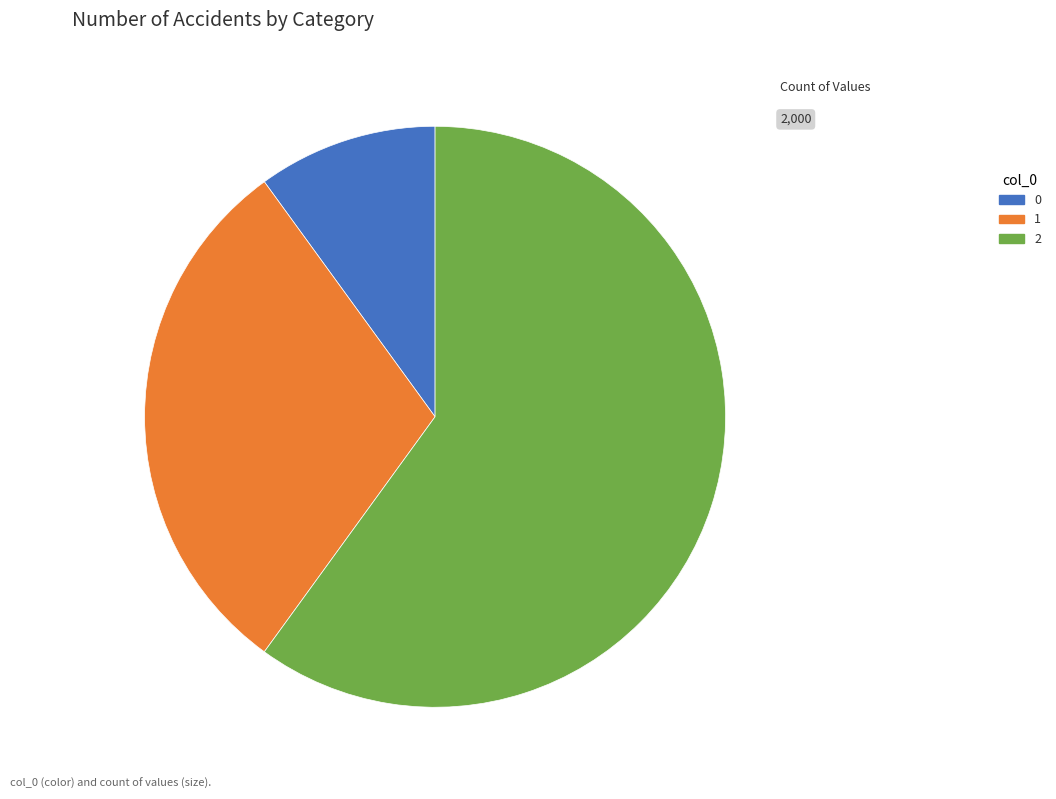

Is it true that 2 is 73% of the pie?

False